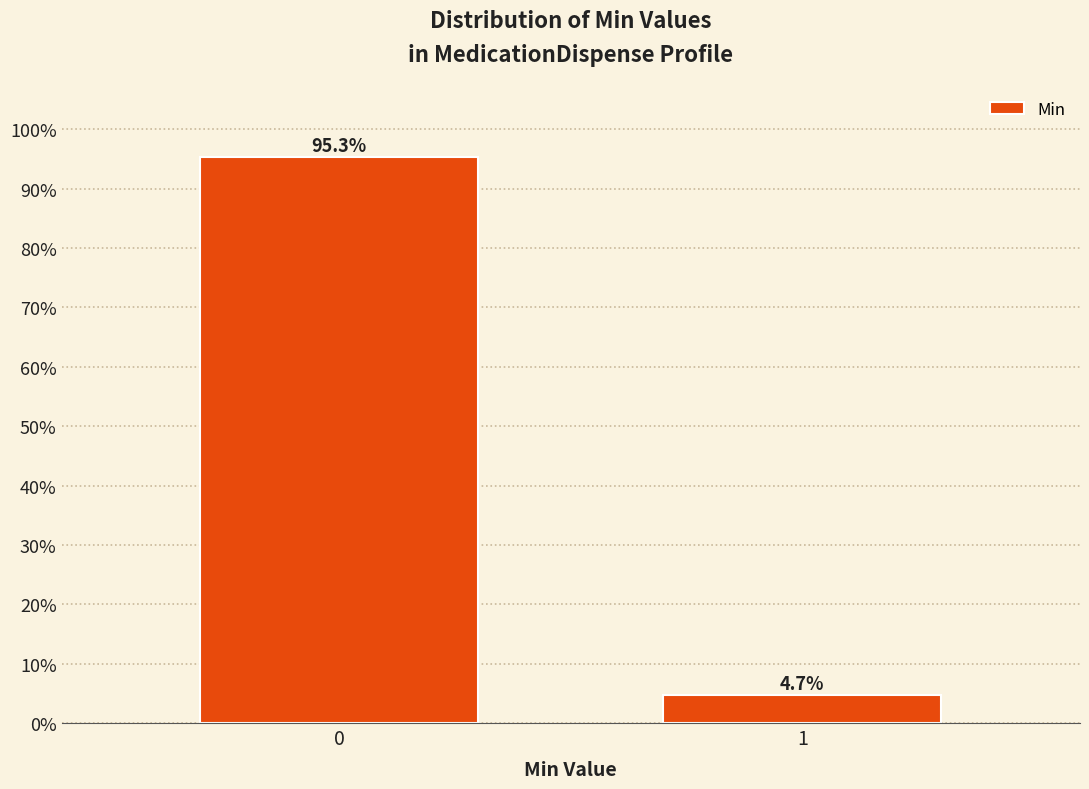

Reading left to right, list all the values displayed in this chart.

0=95.3	1=4.7